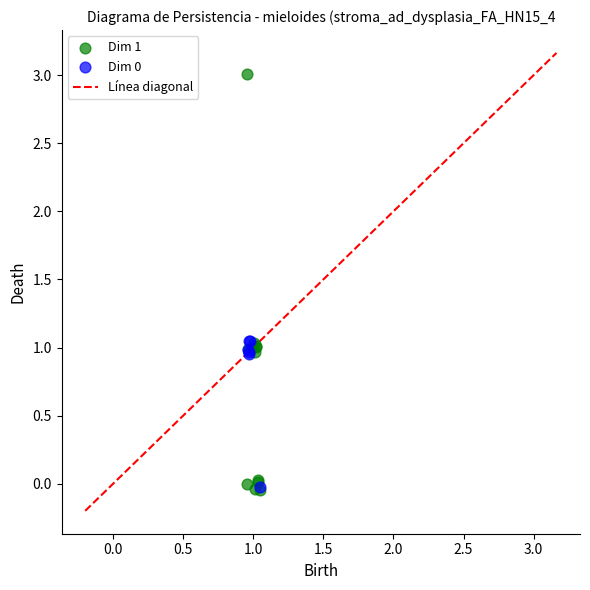

Which series contains the highest Y value?

Dim 1